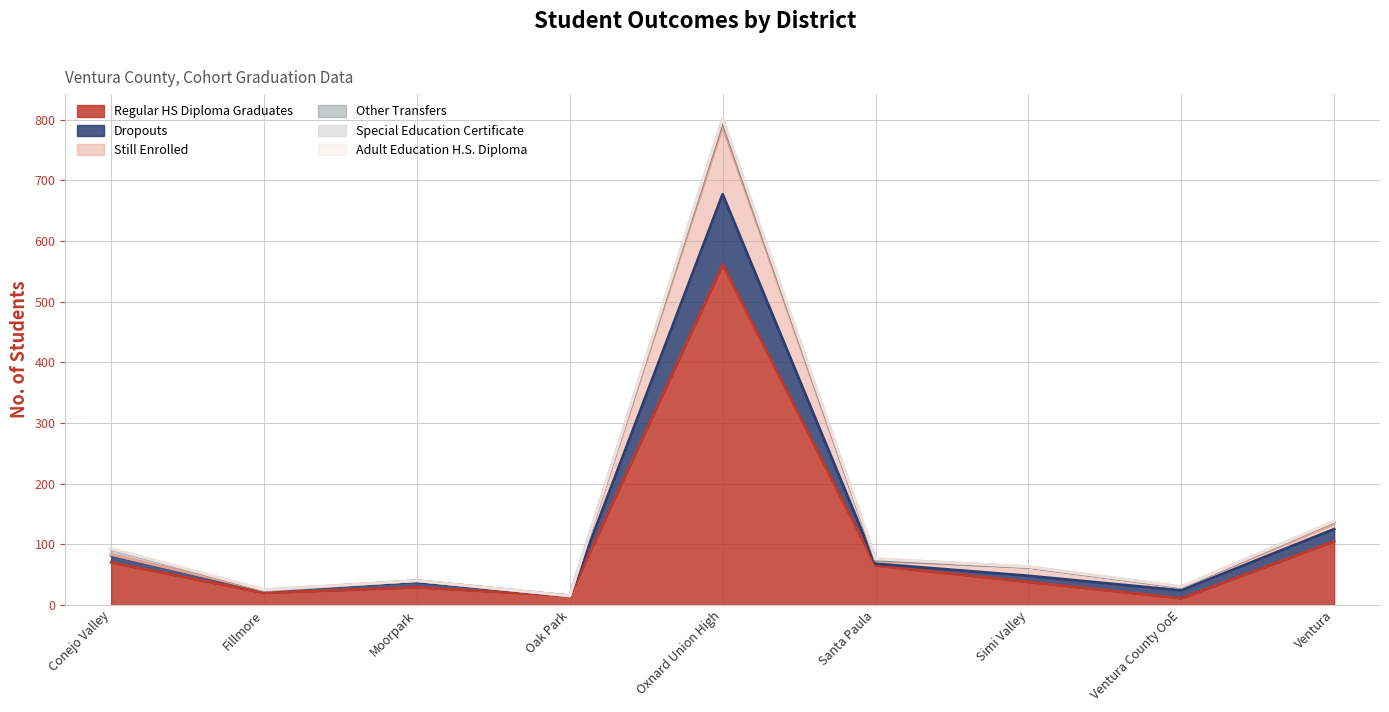

At which category is the sum across all series the highest?

Oxnard Union High